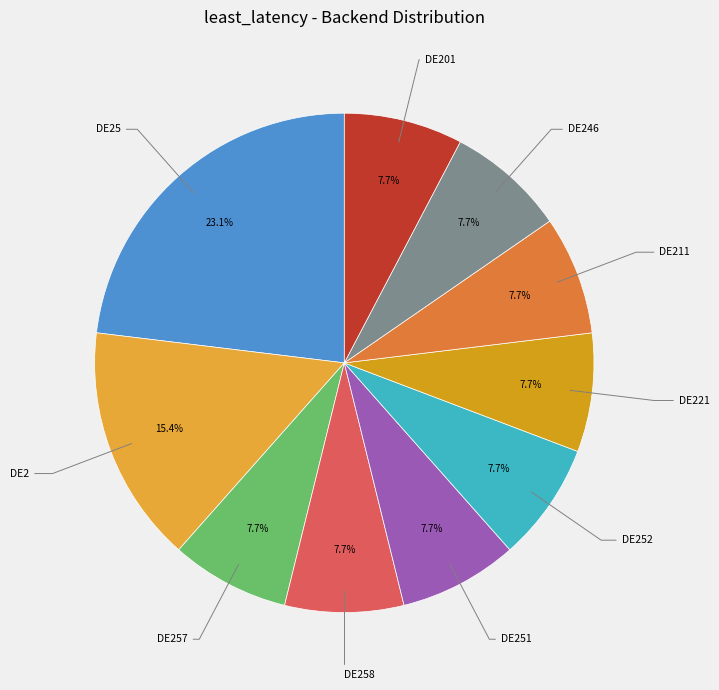

True or false: DE2 accounts for 26% of the total.

False